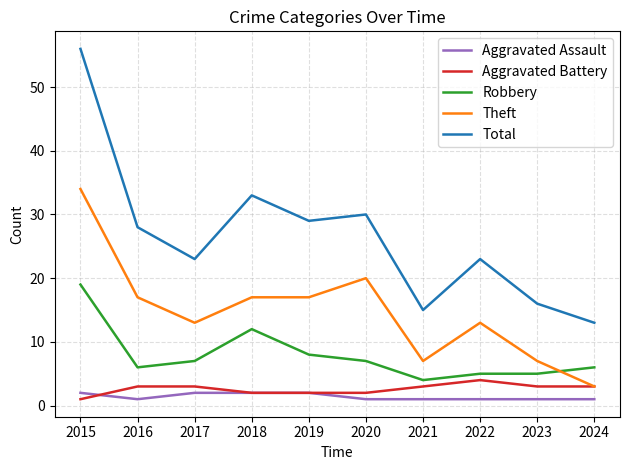

True or false: Aggravated Assault and Theft intersect in this chart.

False